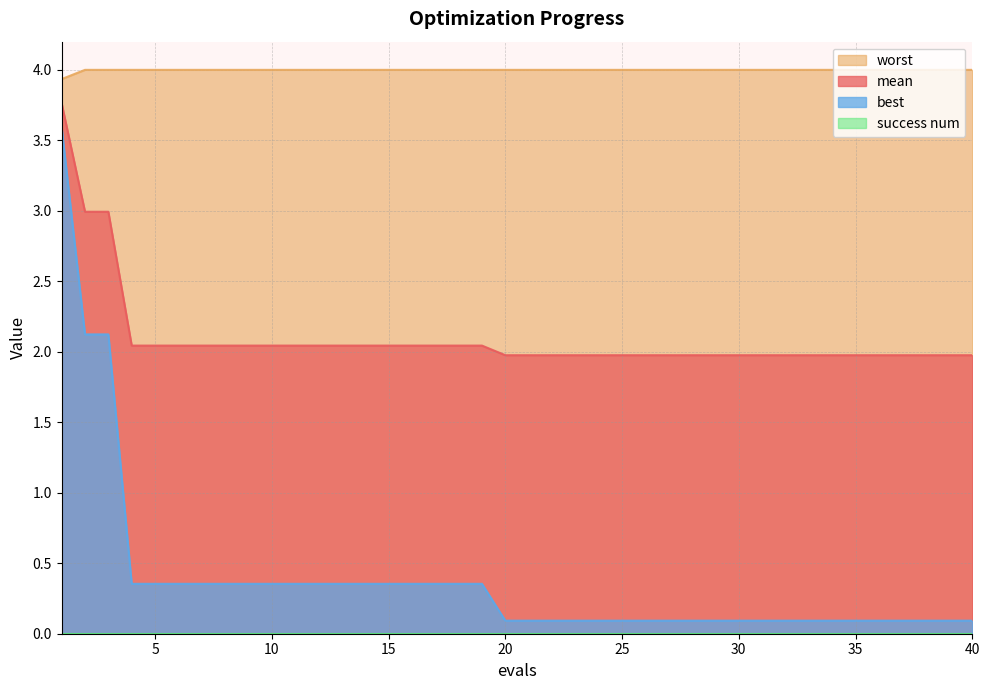

List the series in order of their peak value, lowest first.

best, mean, worst